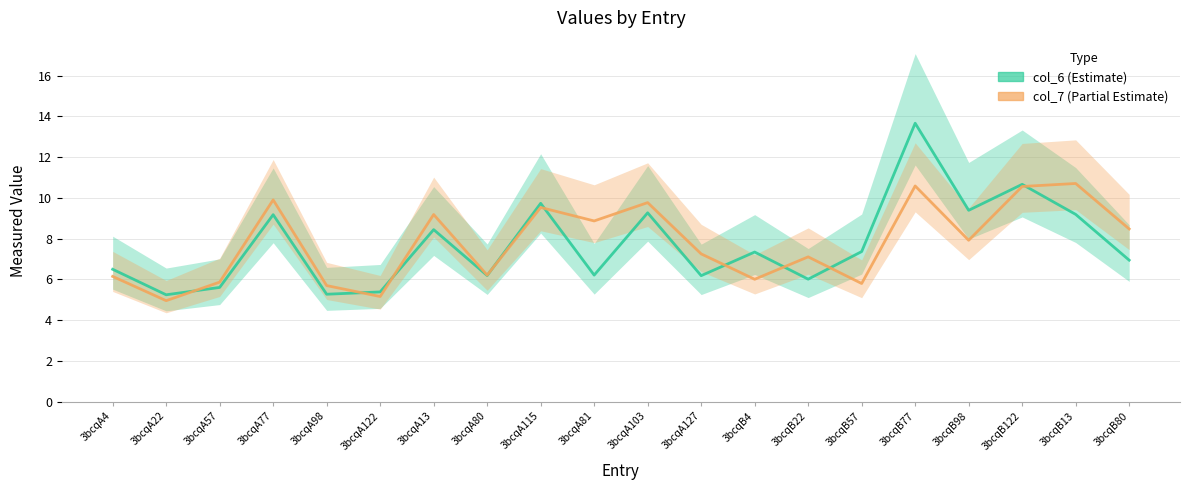

What is the minimum value for col_7?

5.0